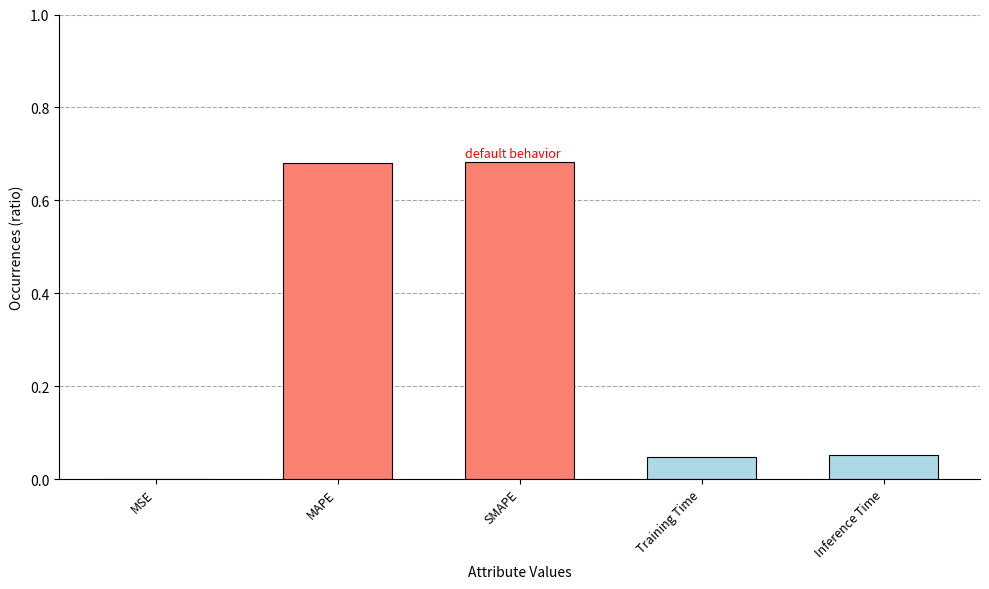

Which has a higher value, SMAPE or Training Time?

SMAPE